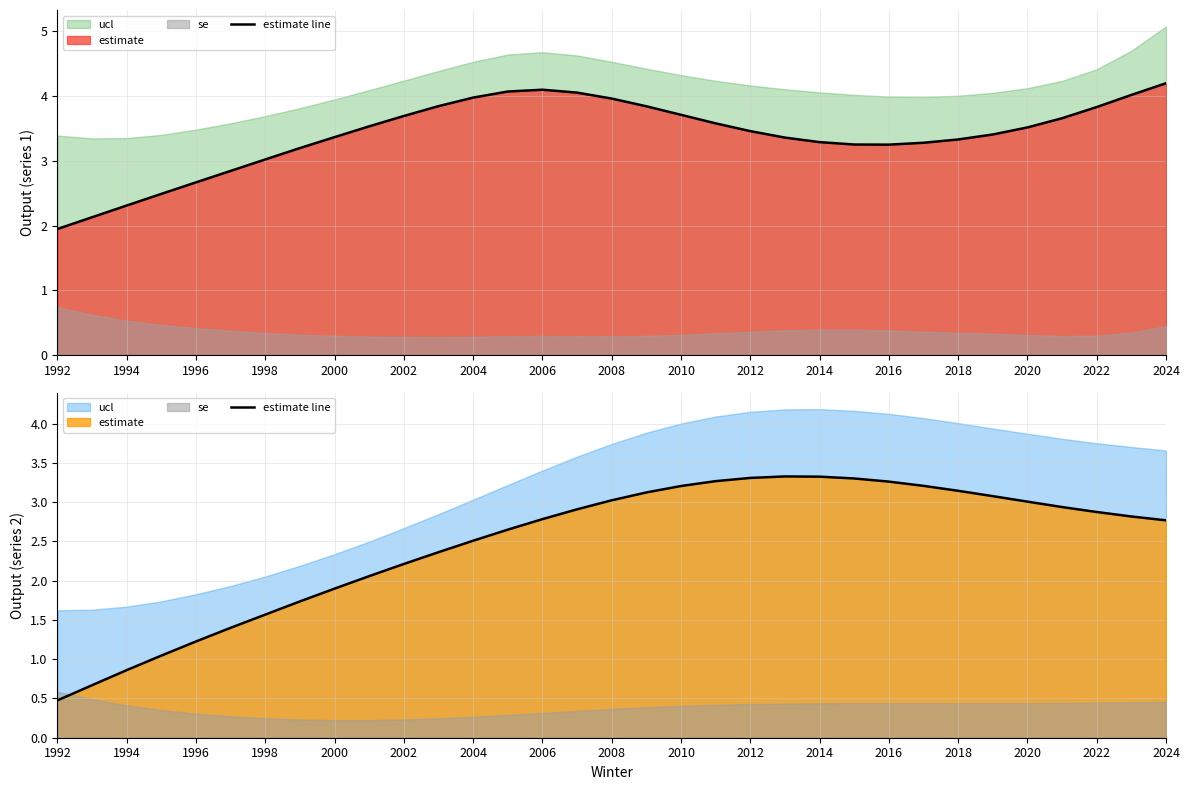

Does the chart display data point markers on the line(s)?

No